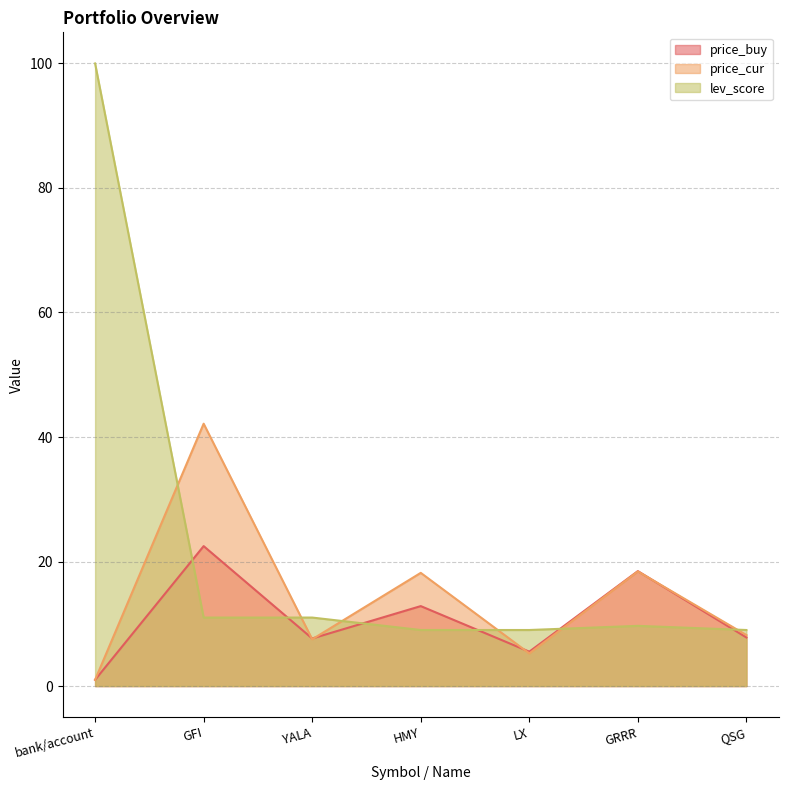

After their last crossing, which series has the higher values: price_cur or lev_score?

lev_score